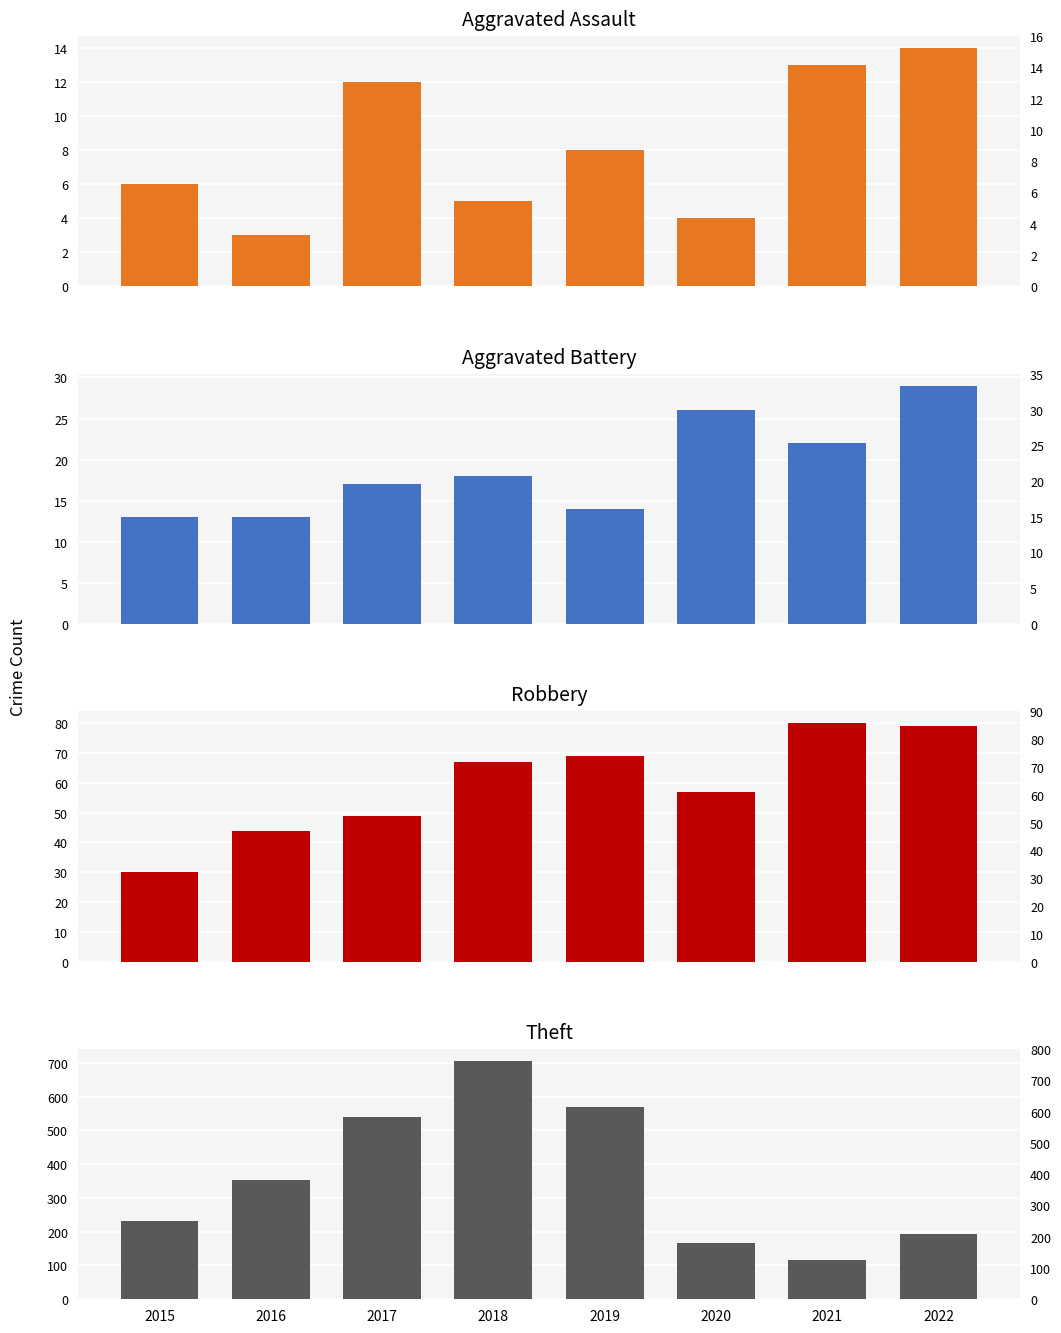

How many series are shown in this chart?

4